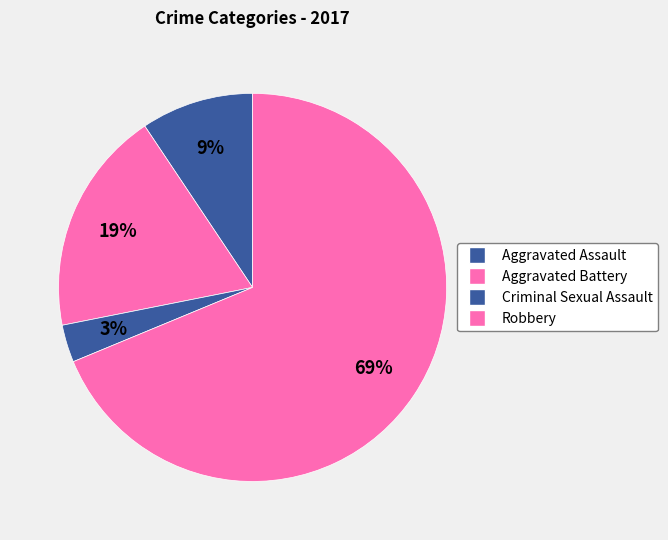

Which category accounts for the majority?

Robbery